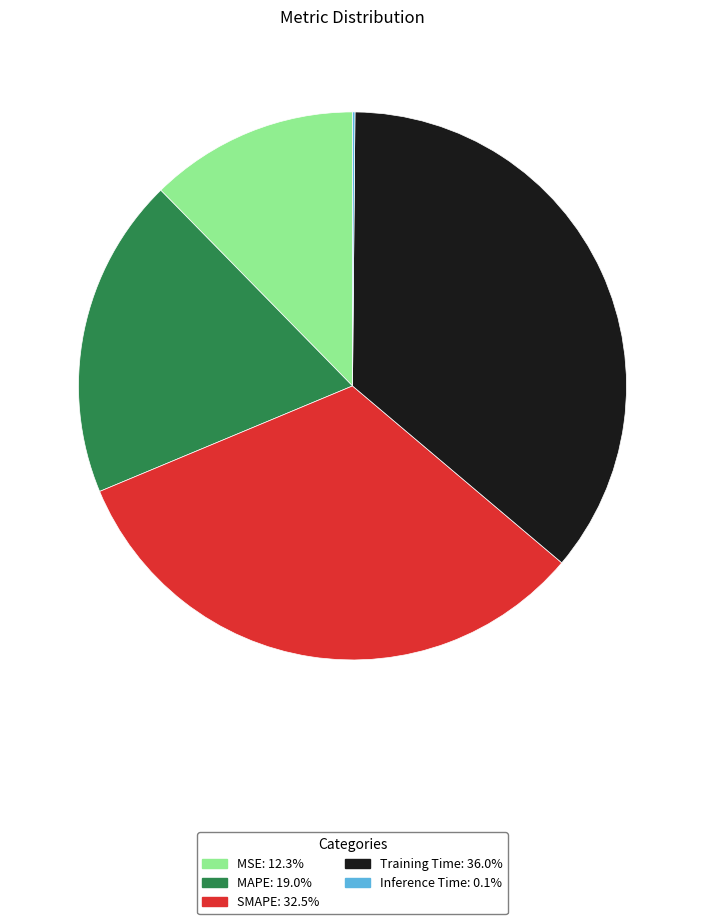

Which has a higher value, Training Time or MAPE?

Training Time